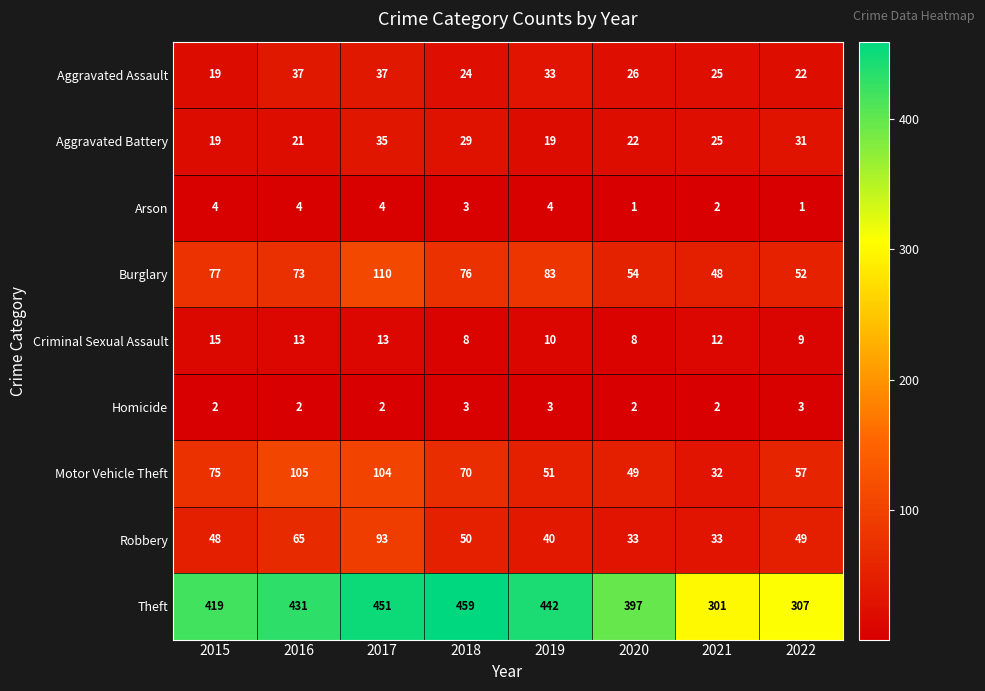

How many values in the Arson series are below 4?

4